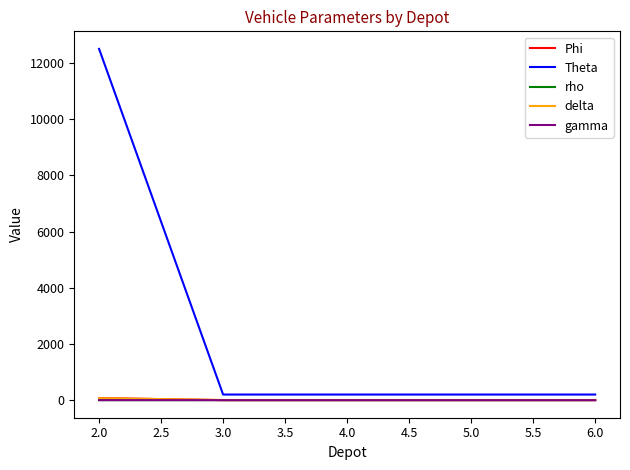

At which category is the sum across all series the highest?

2.0